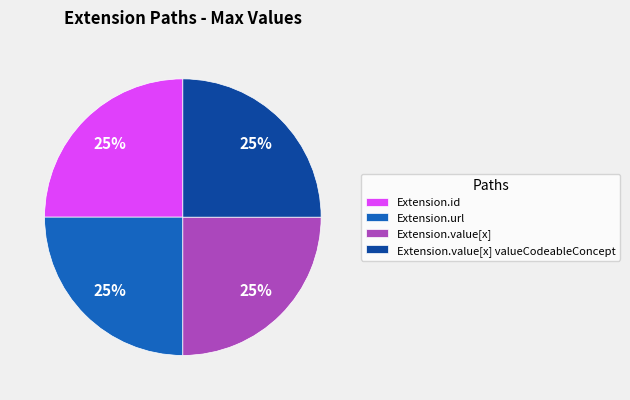

To the nearest percent, what portion does Extension.url represent?

25%